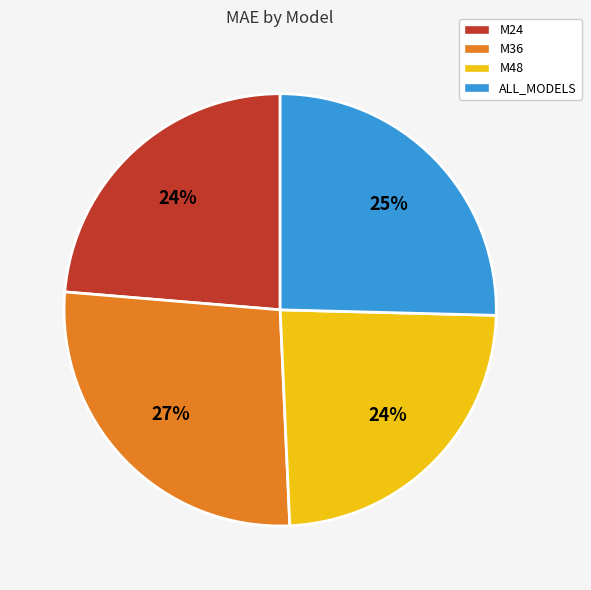

Approximately how many times larger is the value at M24 compared to M36?

0.9